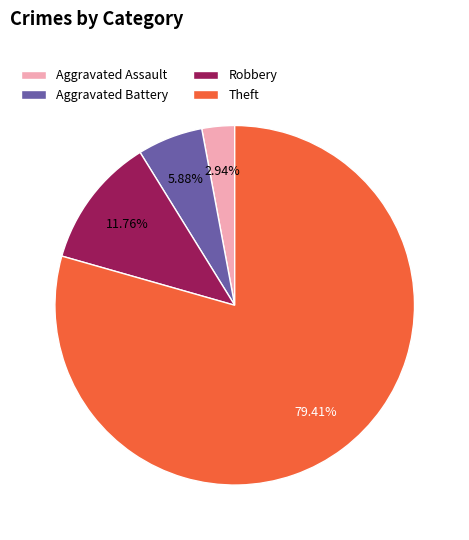

What is the smallest slice in the pie chart?

Aggravated Assault